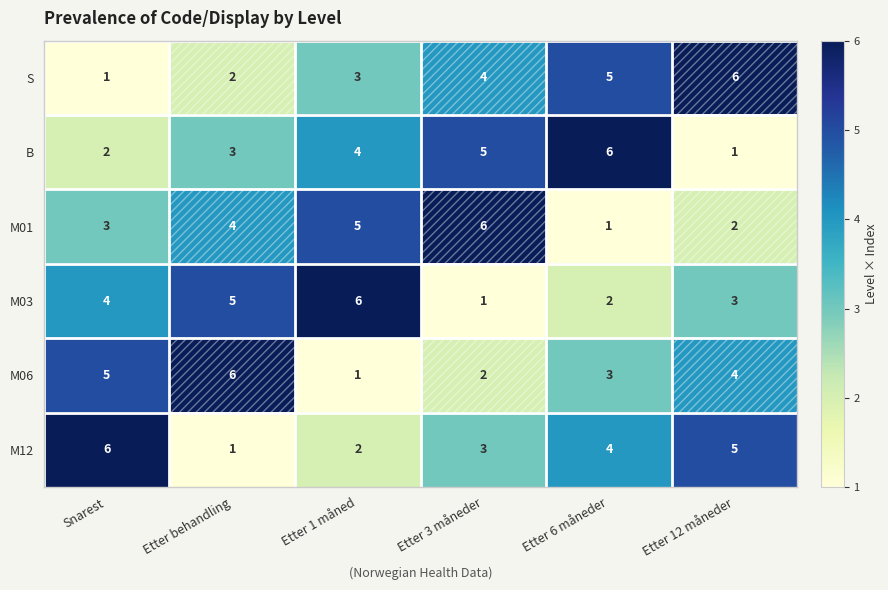

What is the difference between the highest and lowest values at Etter 12 måneder?

5